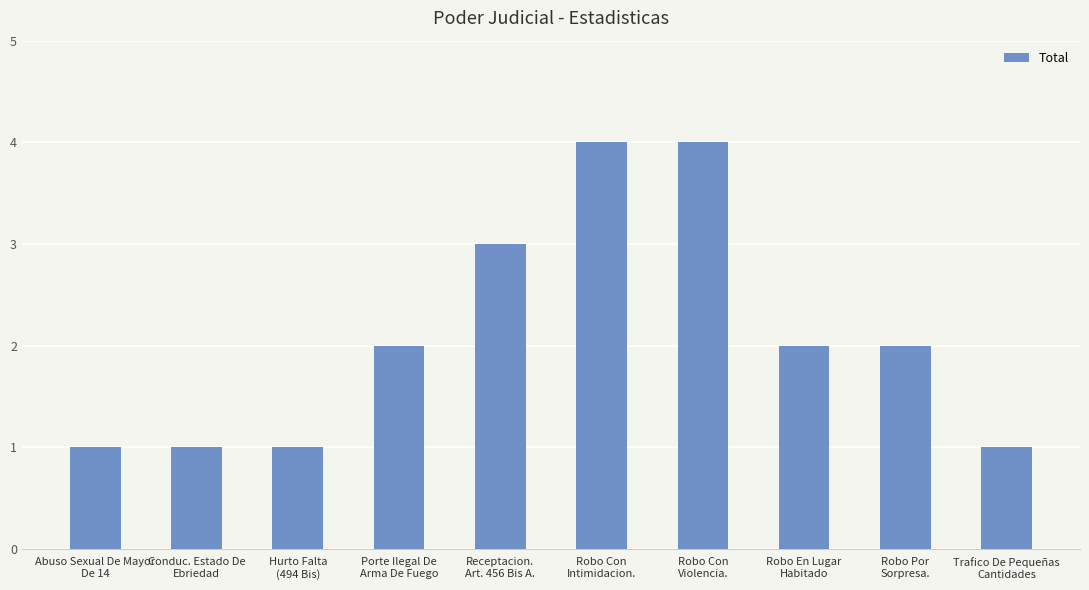

What is the sum of all values?

21